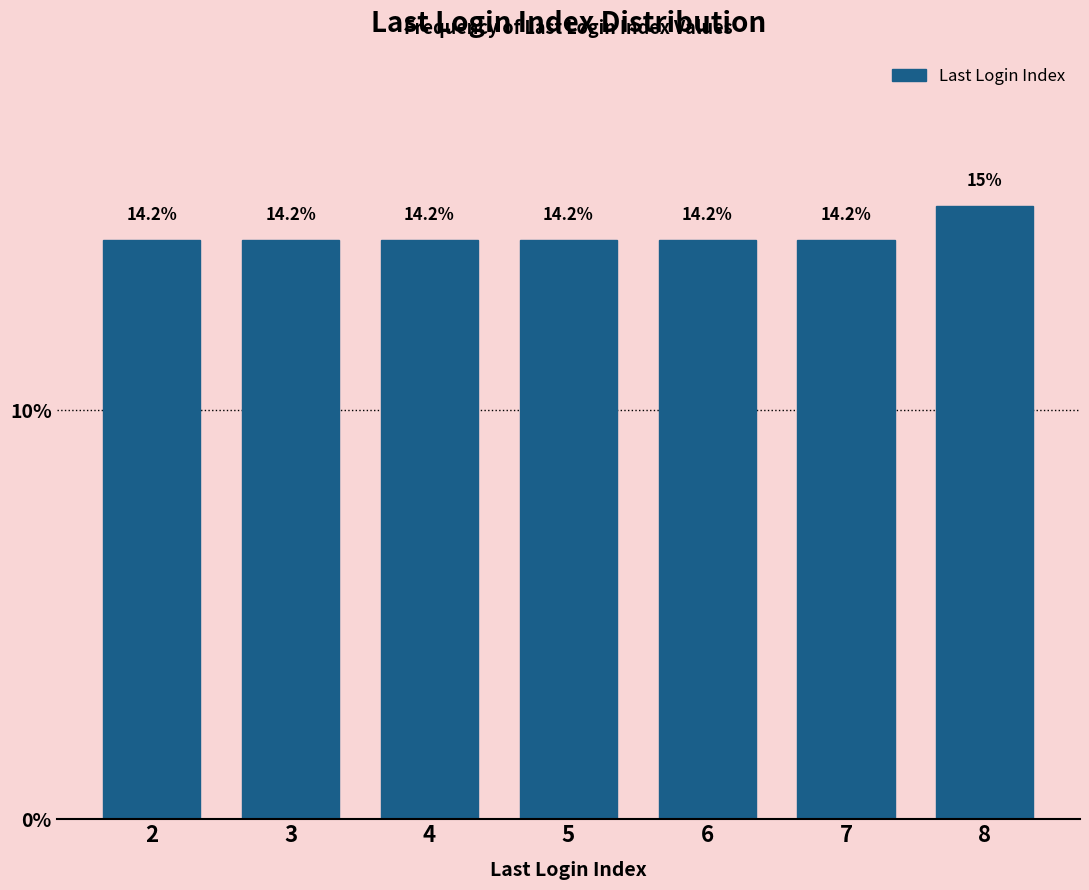

Reading left to right, extract all data points from this chart.

2=14.2	3=14.2	4=14.2	5=14.2	6=14.2	7=14.2	8=15.0